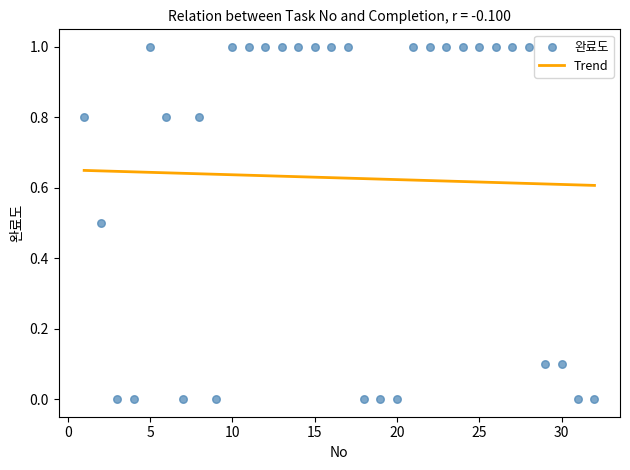

What is the range of Y values (max minus min)?

1.0